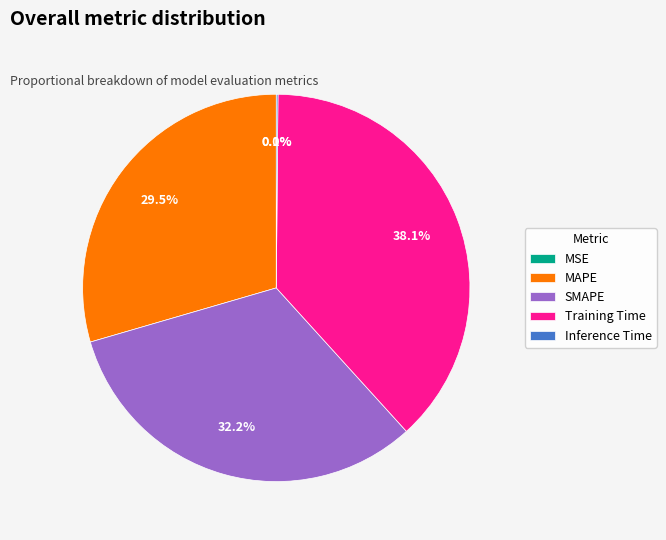

Is the sum of SMAPE and Training Time greater than half?

Yes